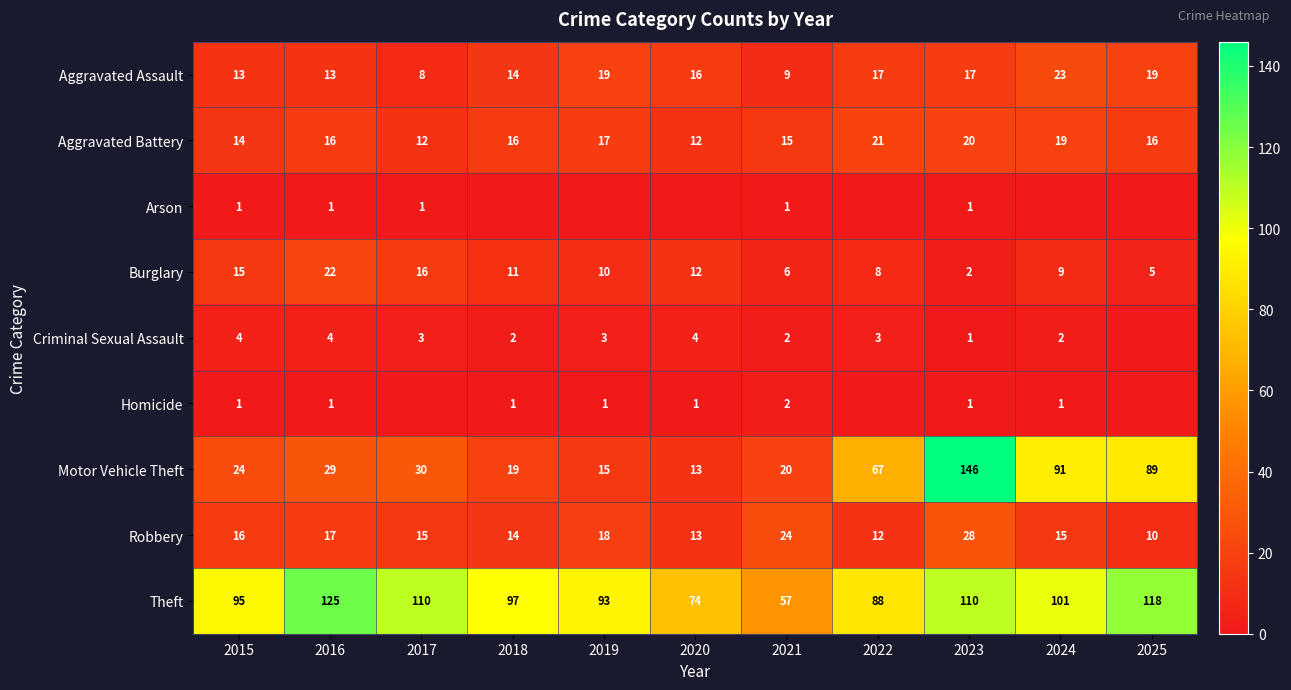

How many data points in Burglary are less than 10?

5